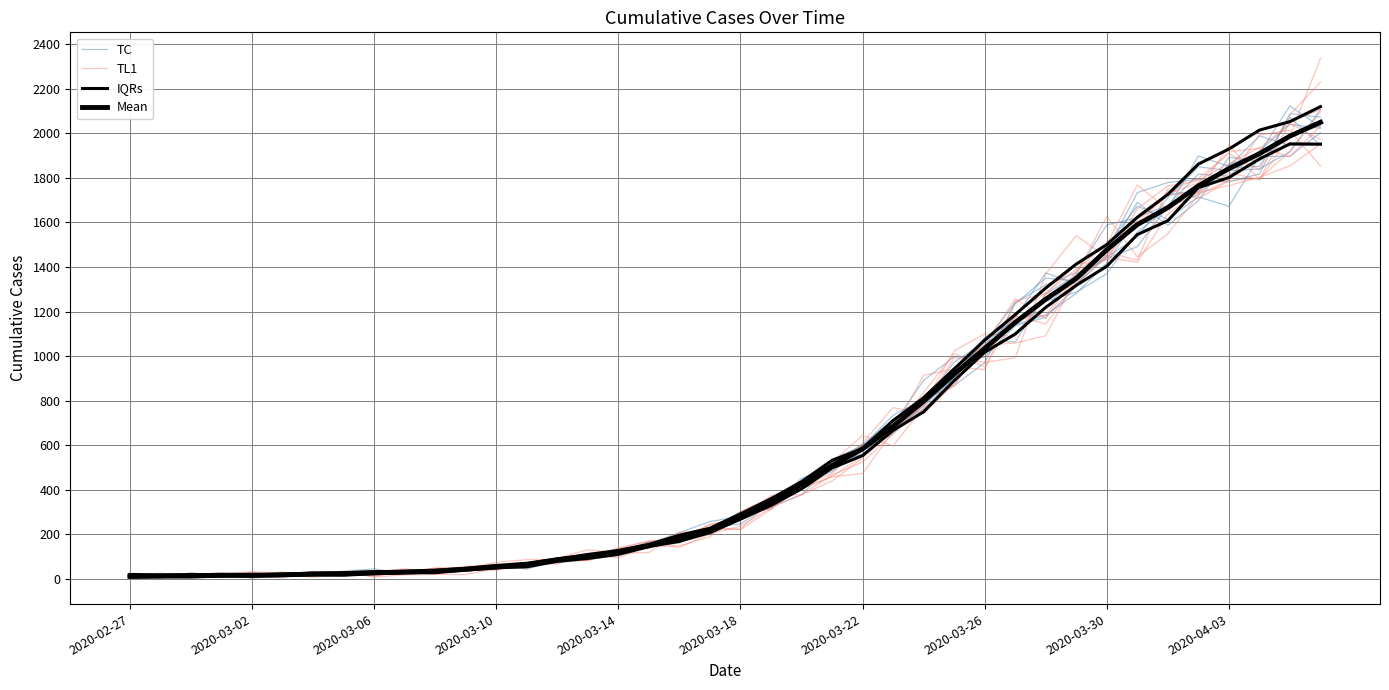

Where do Mean and TL1 first cross each other?

2020-02-27 and 2020-03-02